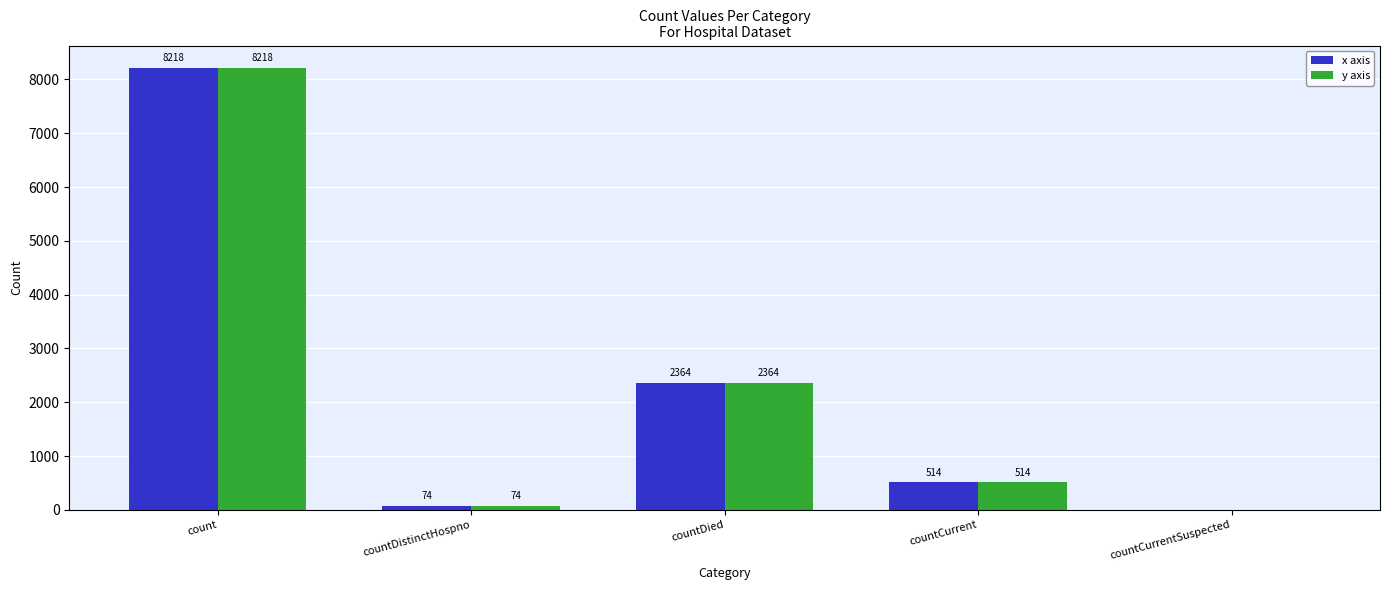

What is the sum of the y axis values at countCurrentSuspected and countDied?

2364